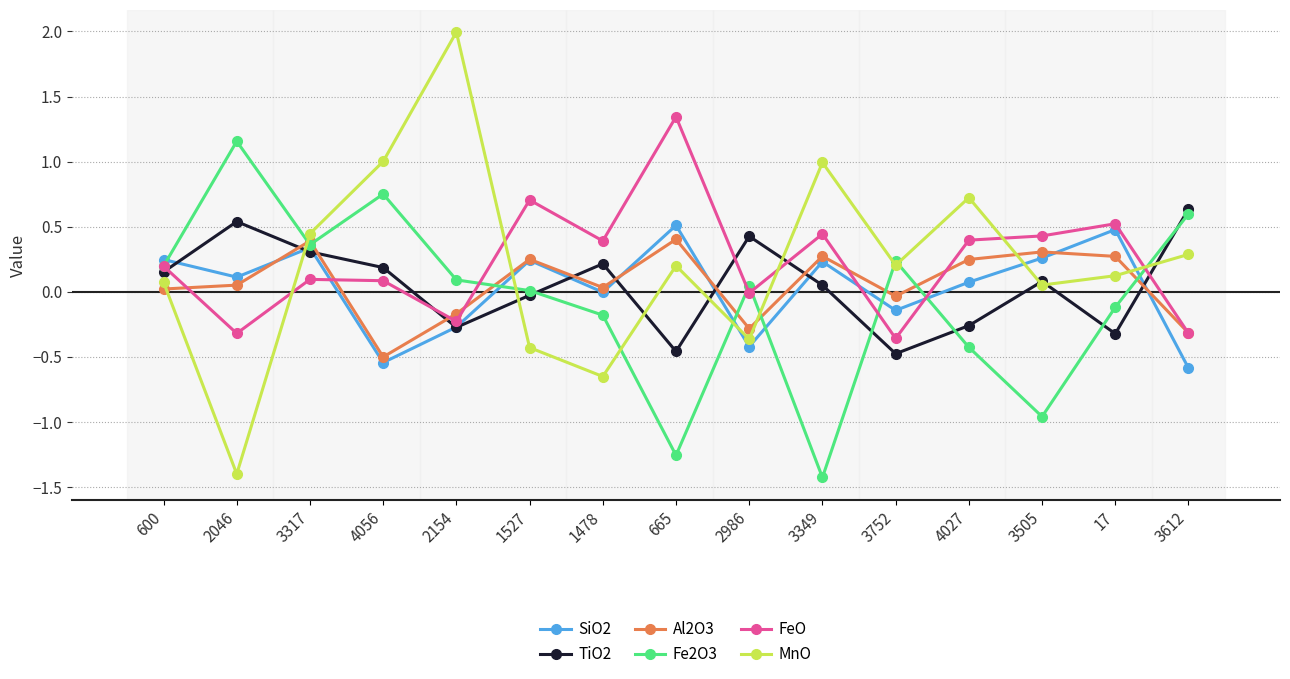

True or false: FeO has more than 1 interior local peaks.

True